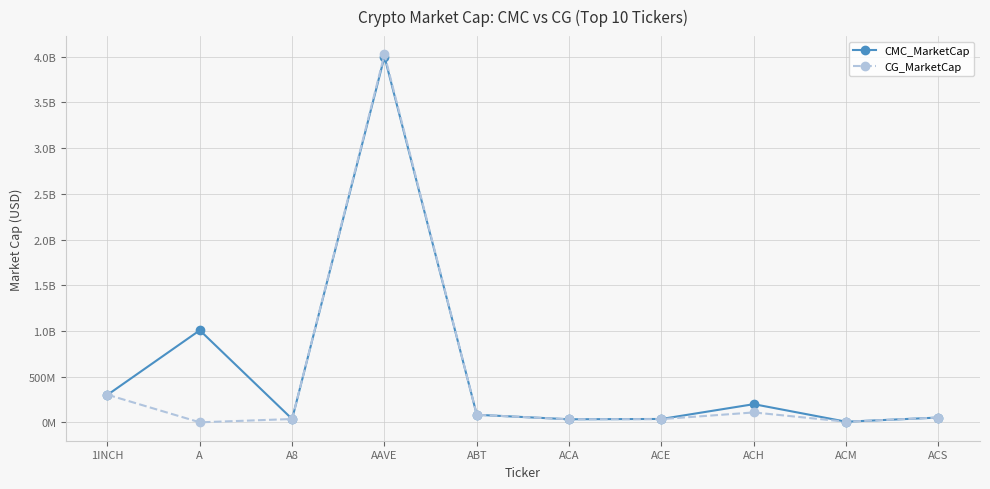

What is the label of the 6th point from the left?

ACA